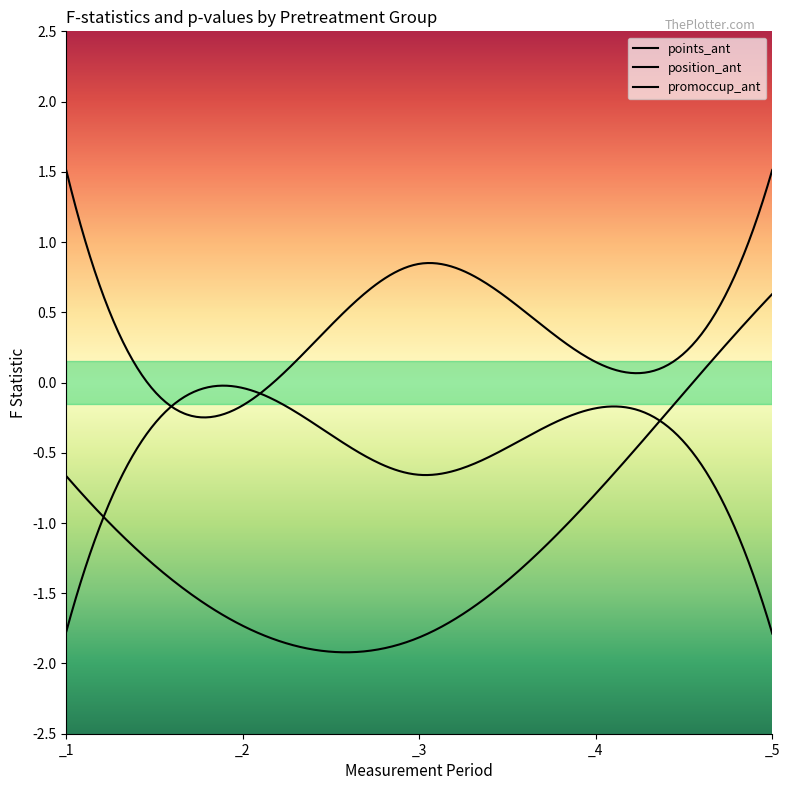

In position_ant, how many points are lower than both neighbors (excluding endpoints)?

2